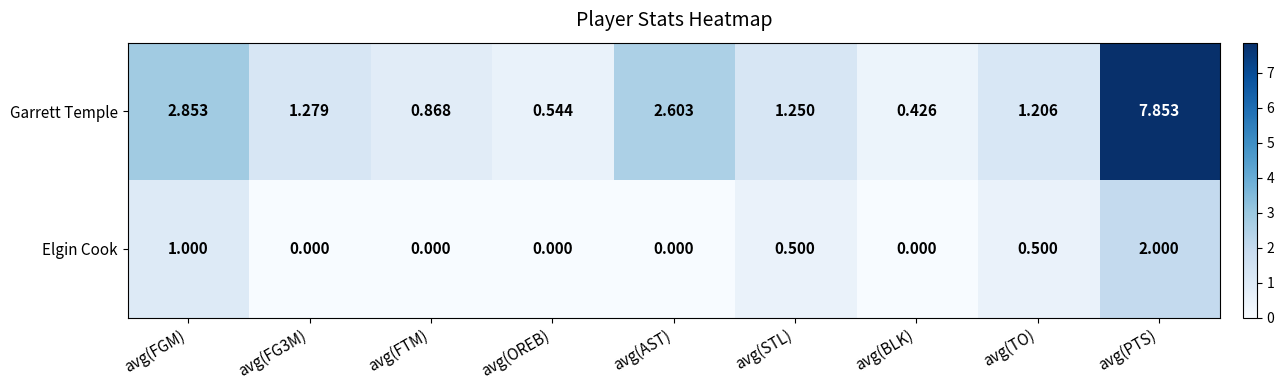

Where is Garrett Temple nearest to the value 4?

avg(FGM)